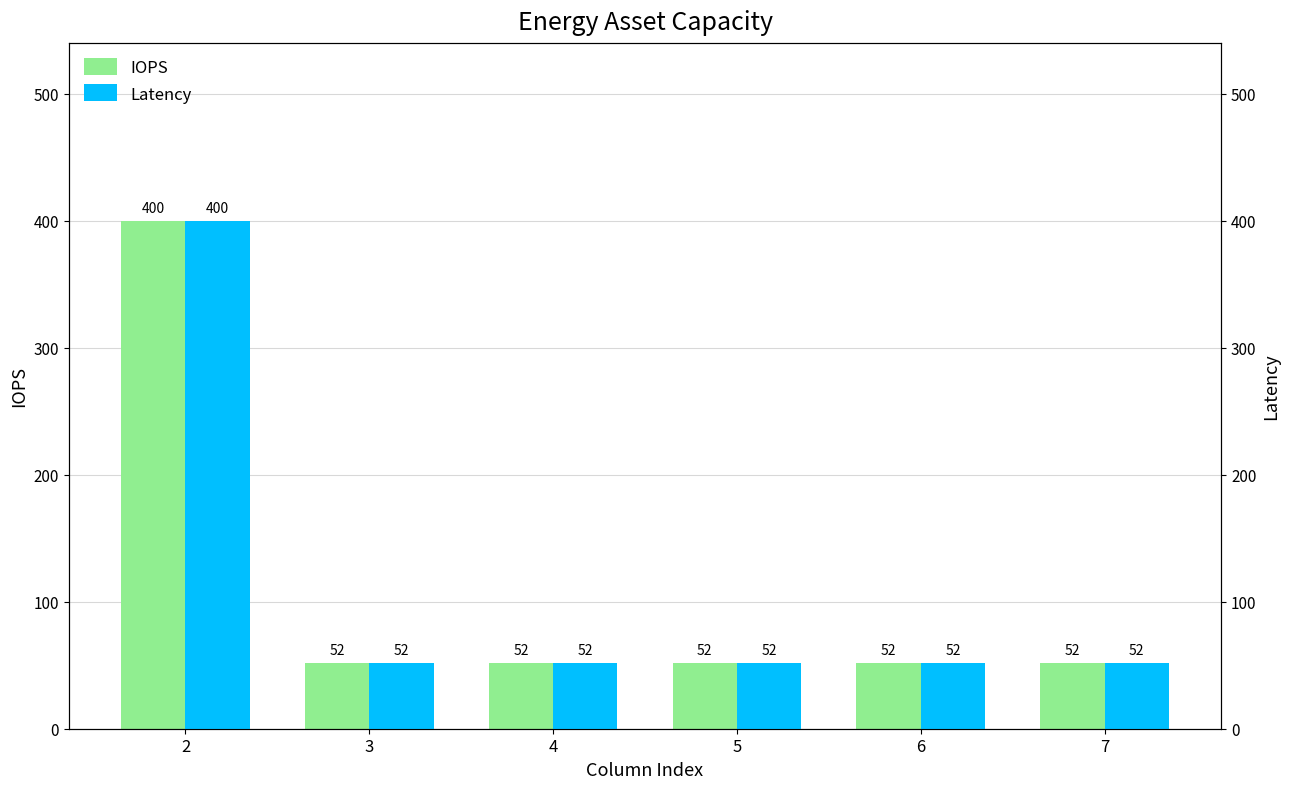

Where is Latency nearest to the value 226?

2